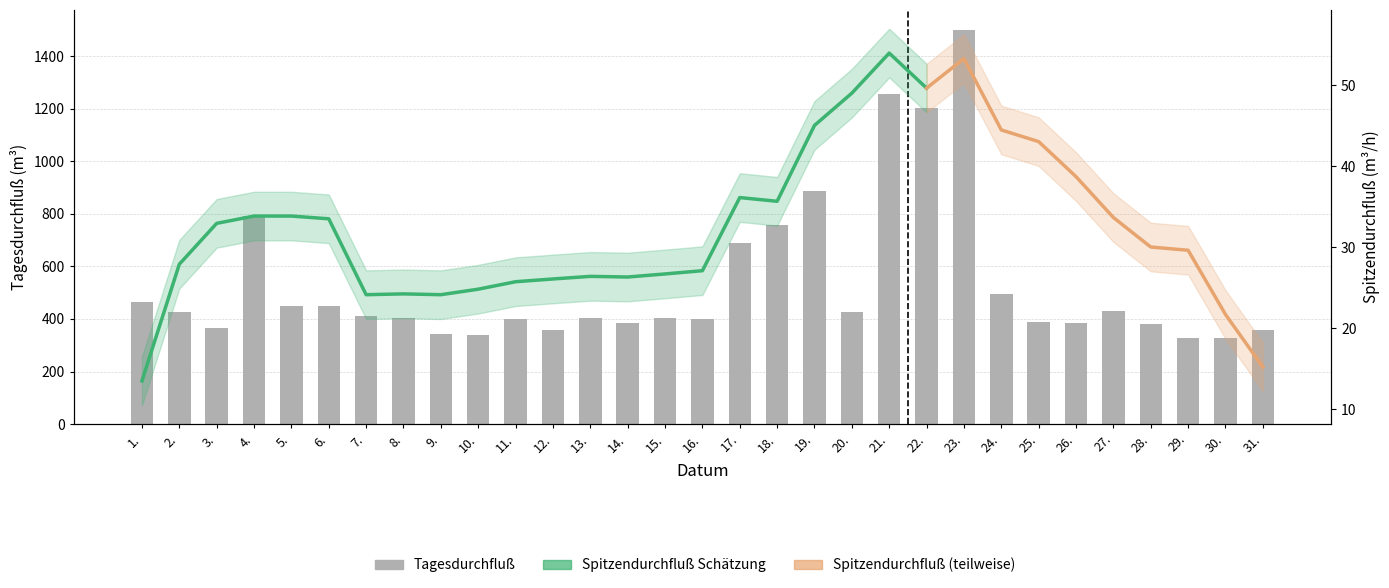

List the labels in order of value, largest first.

23., 21., 22., 19., 4., 18., 17., 24., 1., 5., 6., 27., 20., 2., 7., 8., 13., 15., 11., 16., 25., 14., 26., 28., 3., 31., 12., 9., 10., 29., 30.